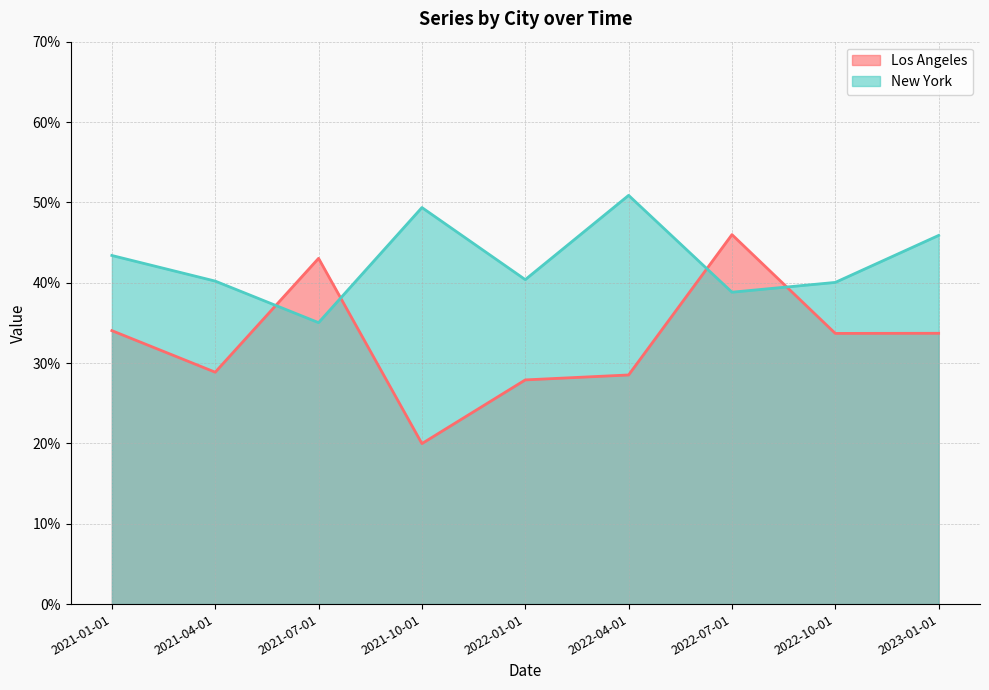

The value of Los Angeles at 2021-04-01 is 0.1. True or false?

False